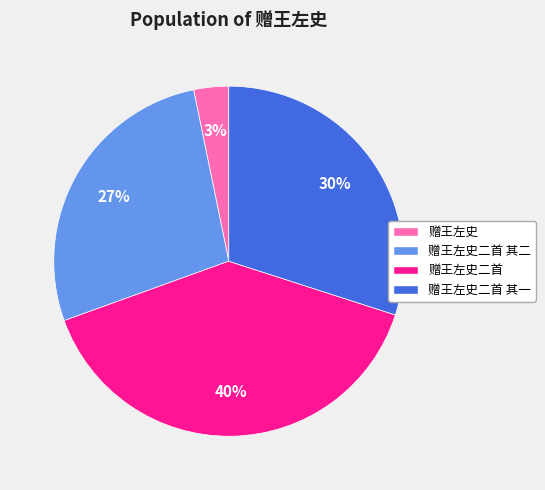

Do 赠王左史二首 其二 and 赠王左史二首 其一 together represent more than half of the pie?

Yes